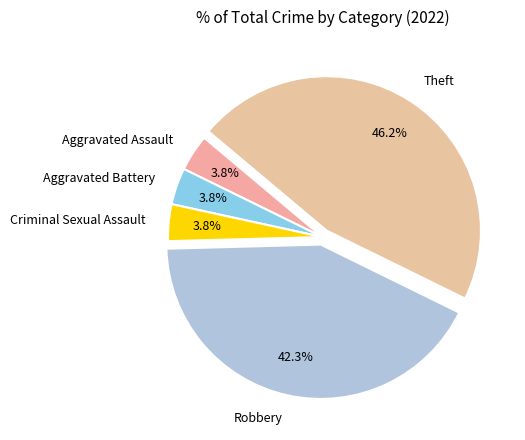

What is the largest slice in the pie chart?

Theft